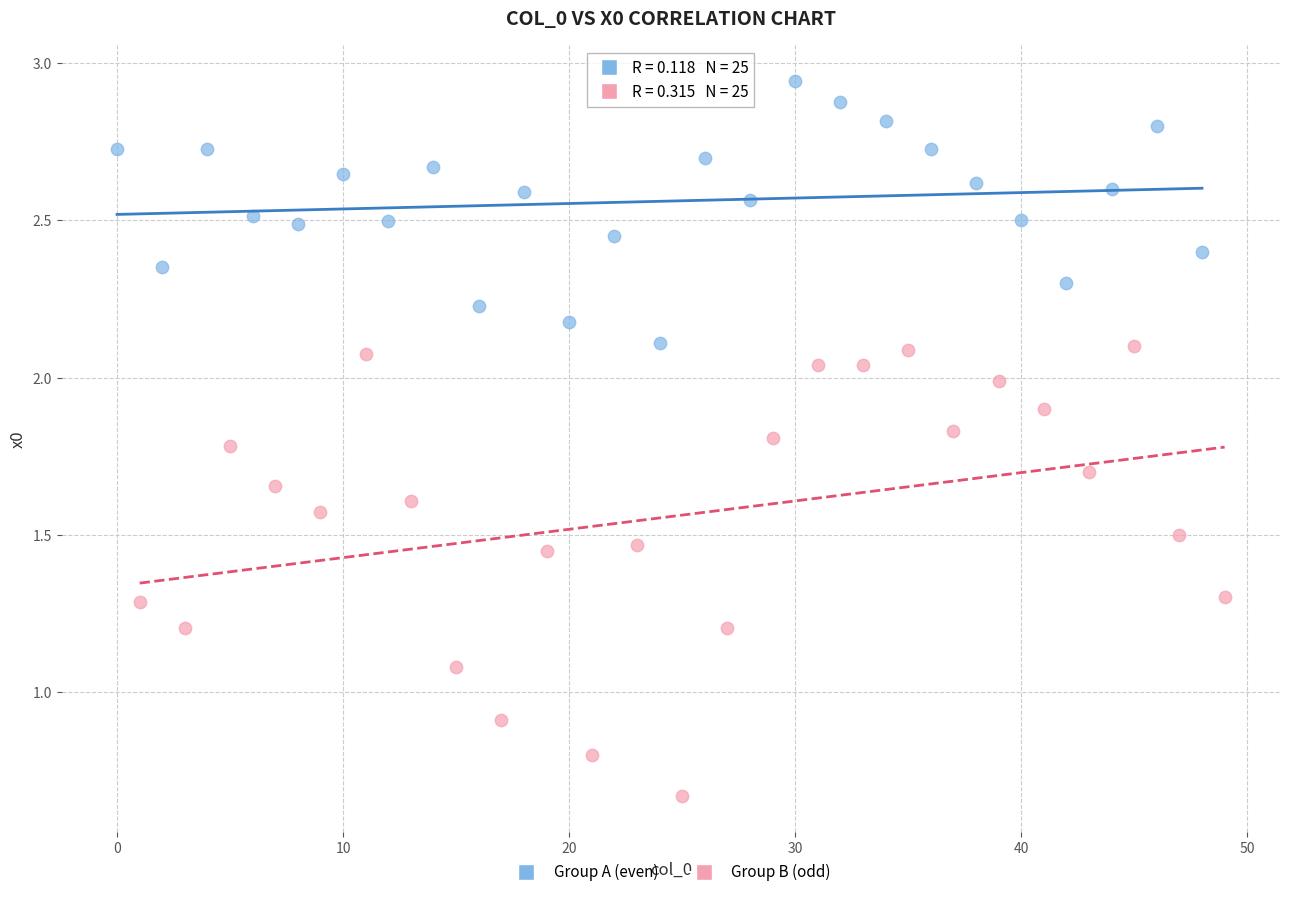

Which series contains the highest Y value?

Group A (even)